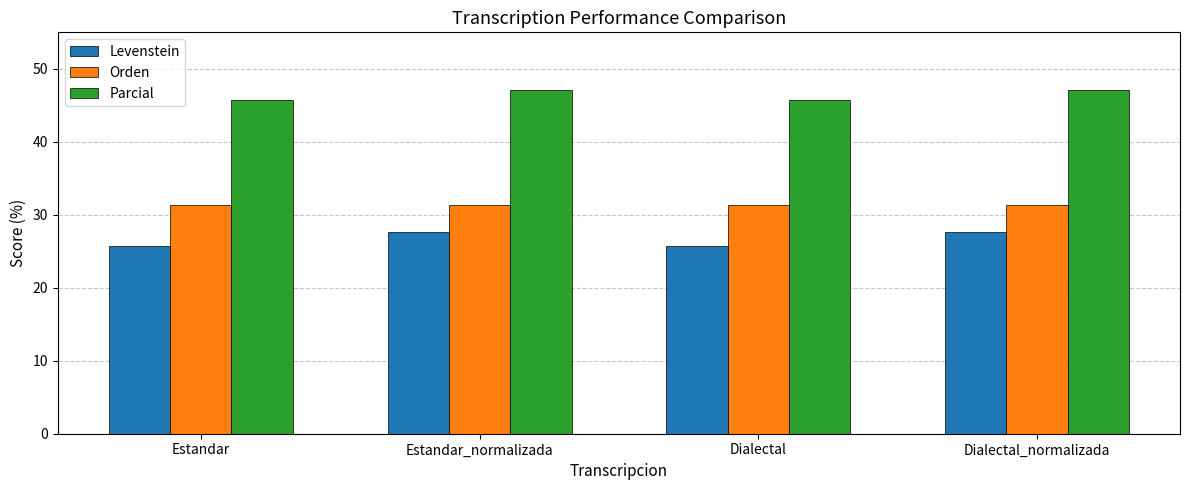

What is the sum of all Levenstein values?

106.6